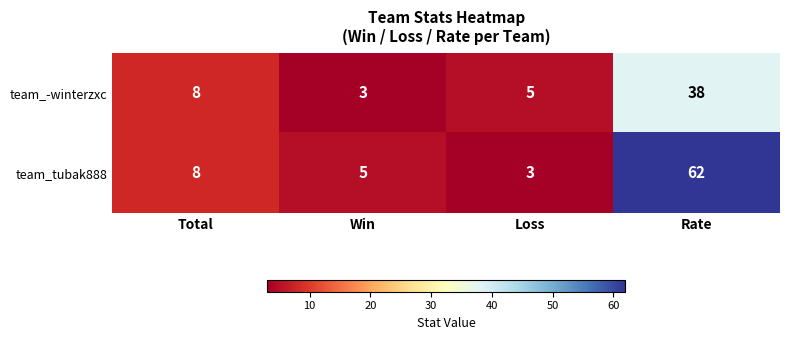

Read the team_-winterzxc value at Total, to the nearest 5.

10